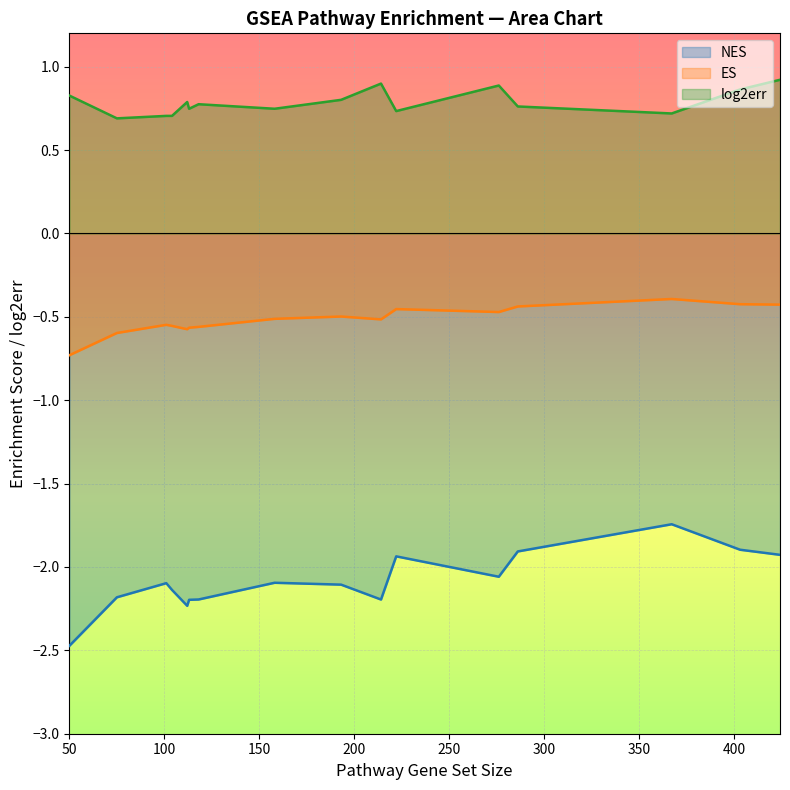

Rank the series by their average value, from highest to lowest.

log2err, ES, NES